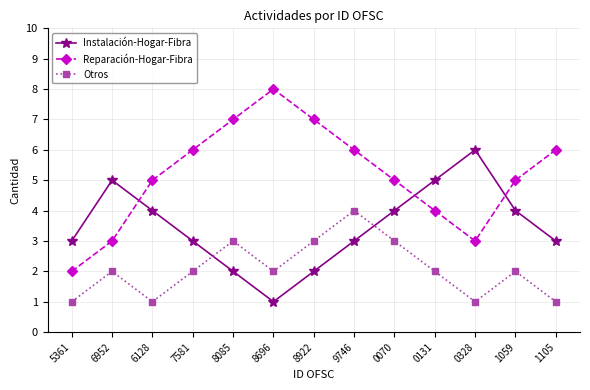

True or false: Instalación-Hogar-Fibra has a value of 4 at 0070.

True